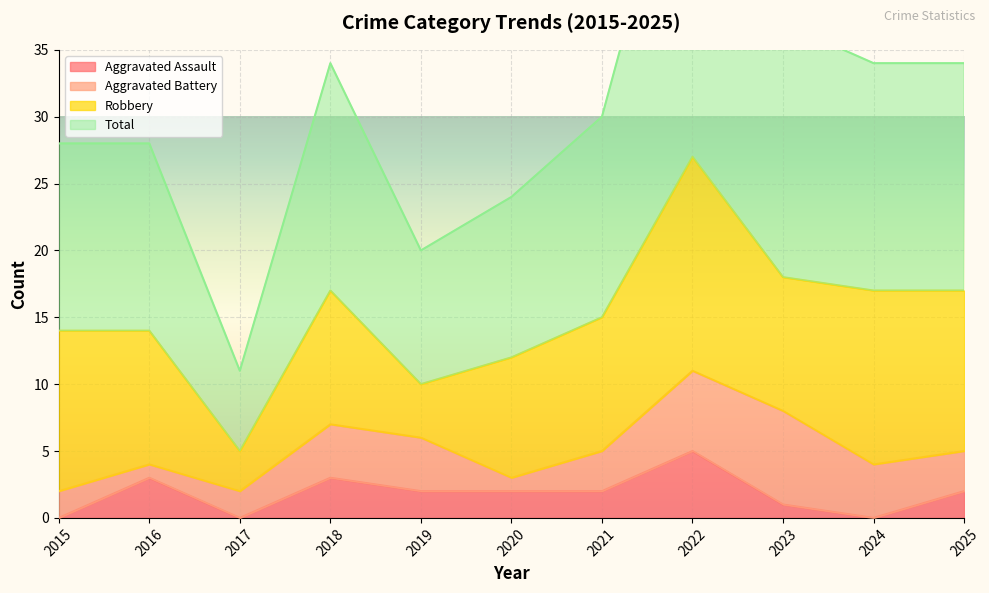

Where is the first local maximum for Total?

2018